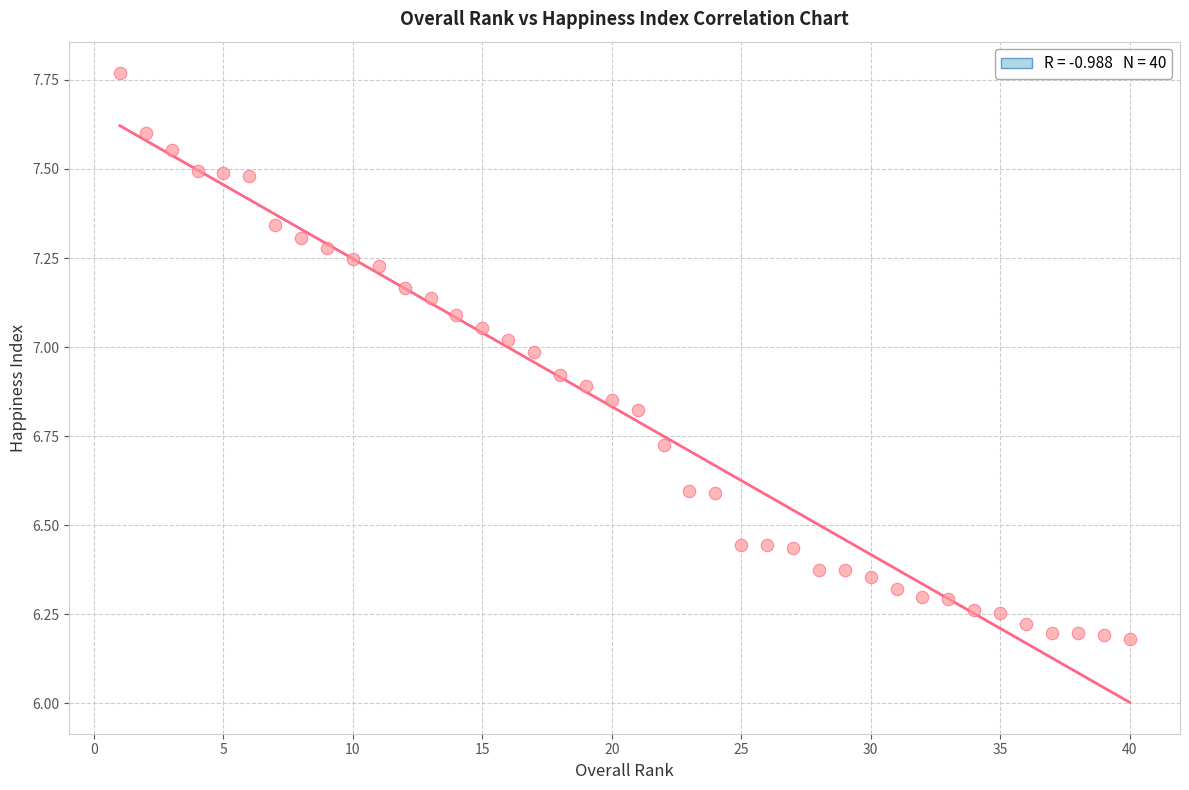

What is the range of Y values (max minus min)?

1.6